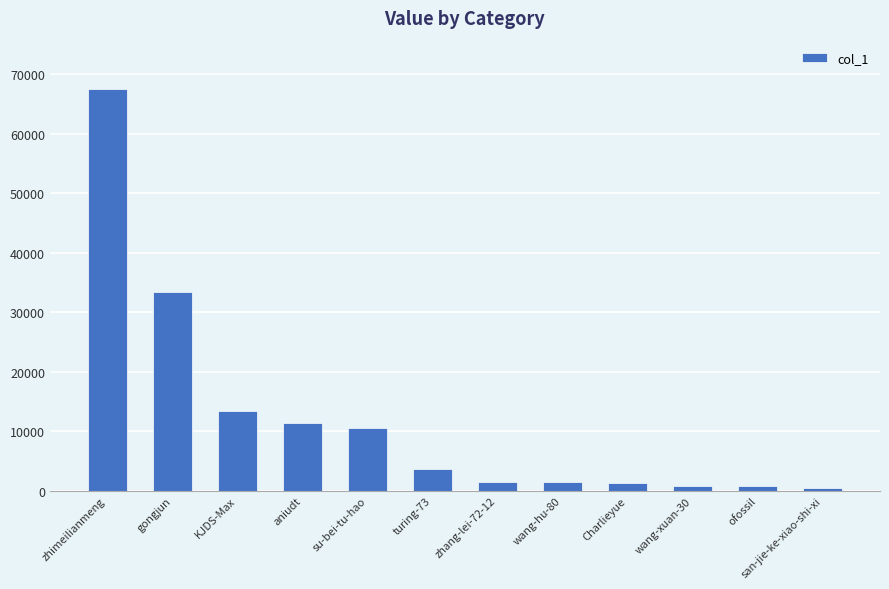

How many distinct data groups are displayed?

1